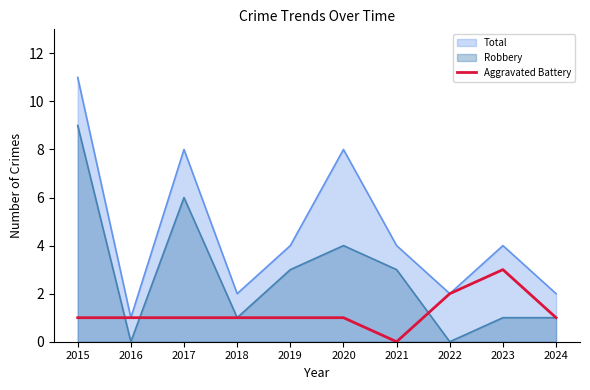

Count the number of categories in the chart.

10